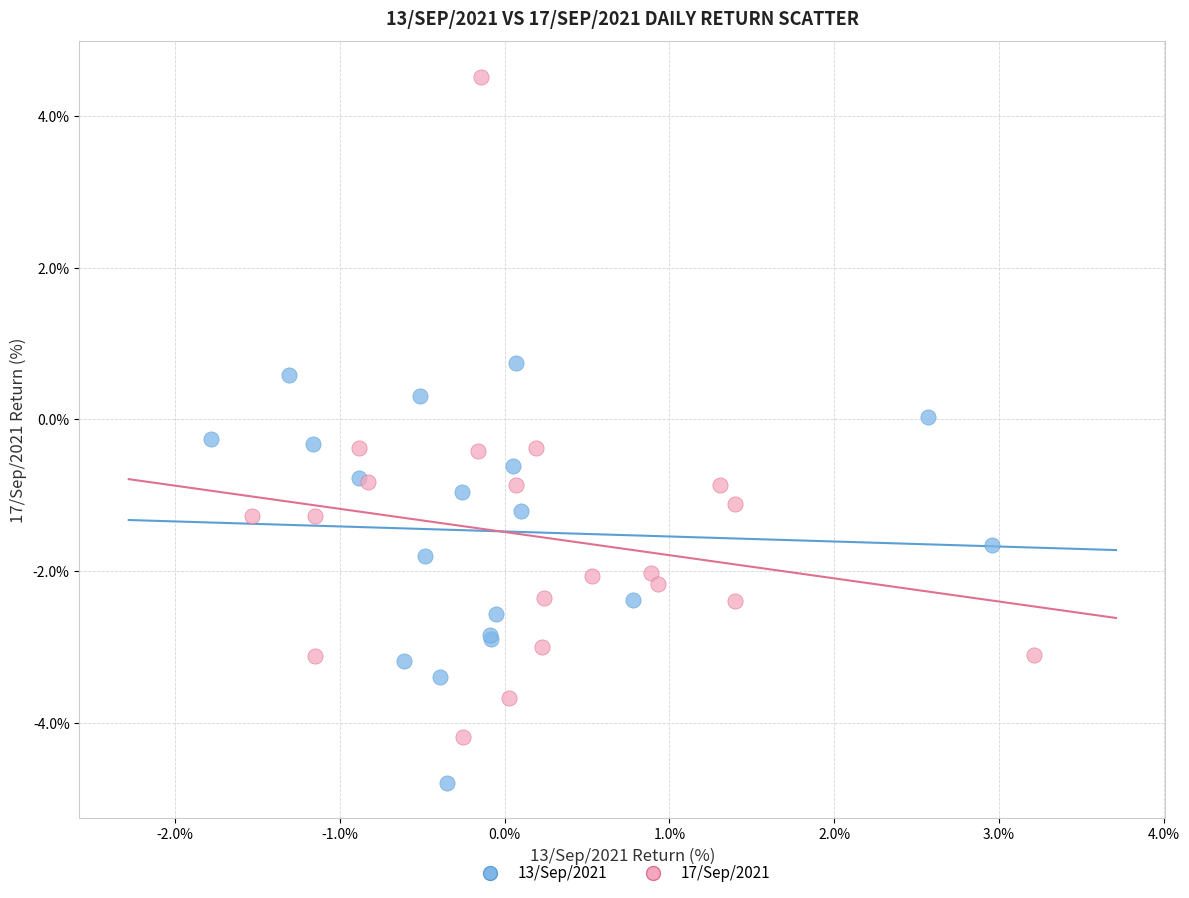

What are all the series names shown in the legend?

13/Sep/2021, 17/Sep/2021